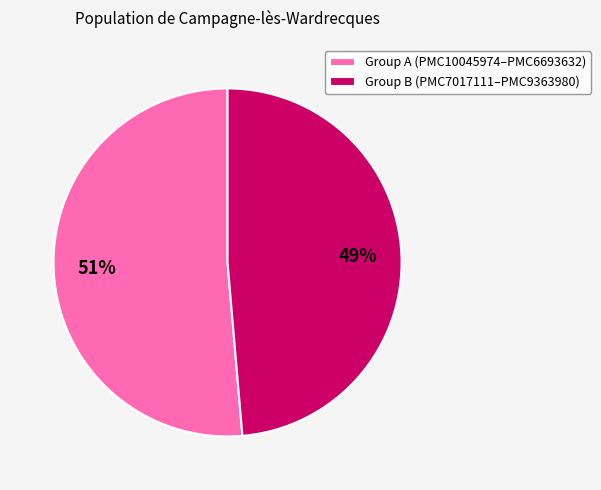

Is Group B (PMC7017111–PMC9363980) the majority of the pie?

No